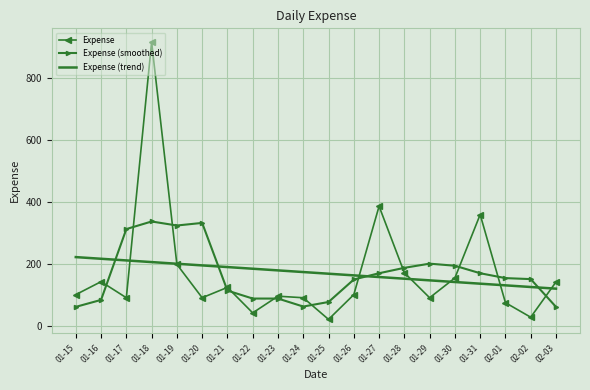

At which label does Expense (smoothed) first exceed 153?

01-17